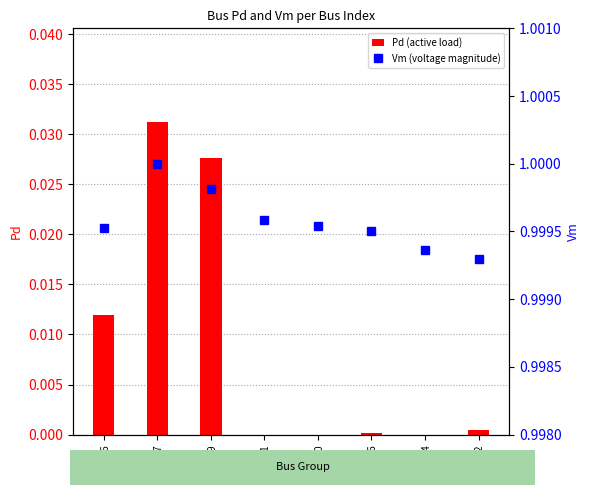

What is the label of the 7th bar from the left?

BUS_84